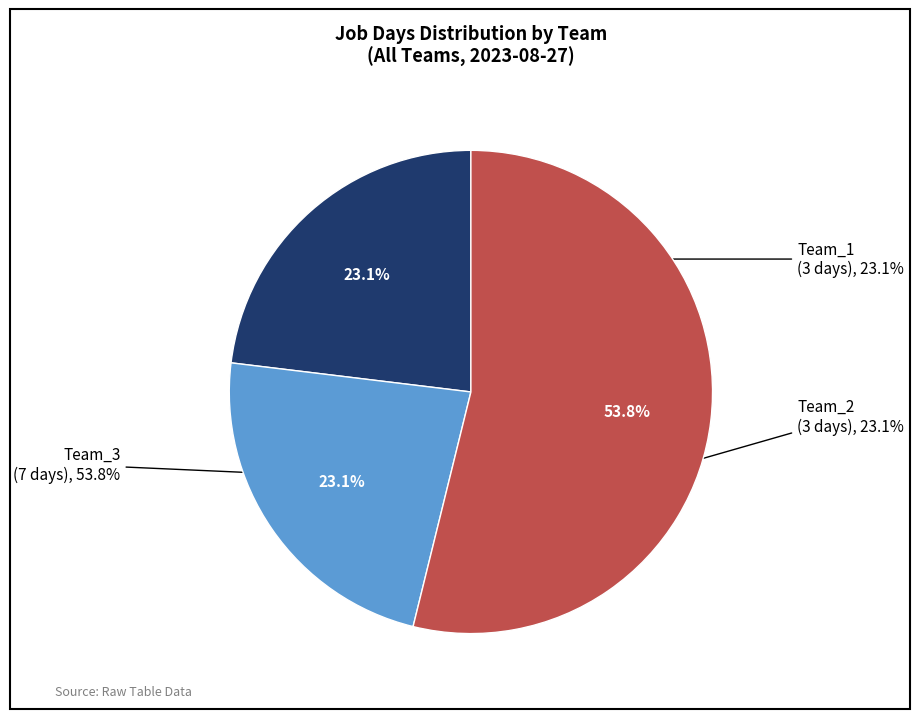

Which slice represents more than half of the pie?

Team_3